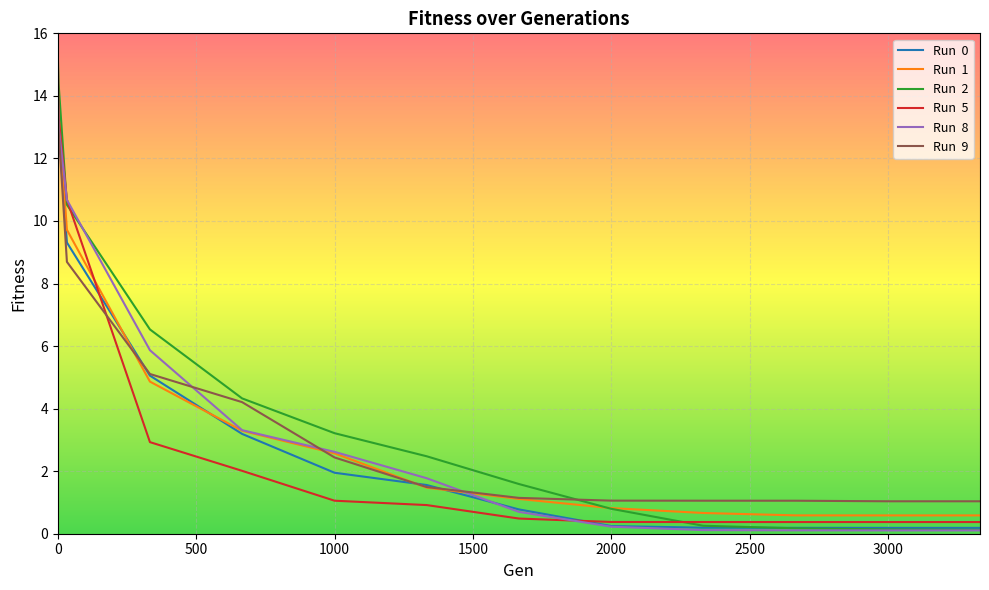

What is the maximum value shown in the chart?

15.3